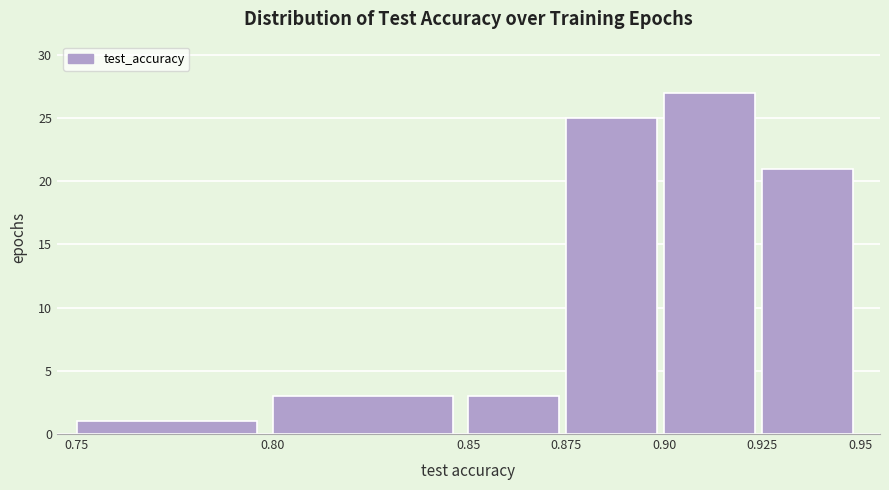

Over which range of the x-axis is the bar tallest?

0.90 to 0.925